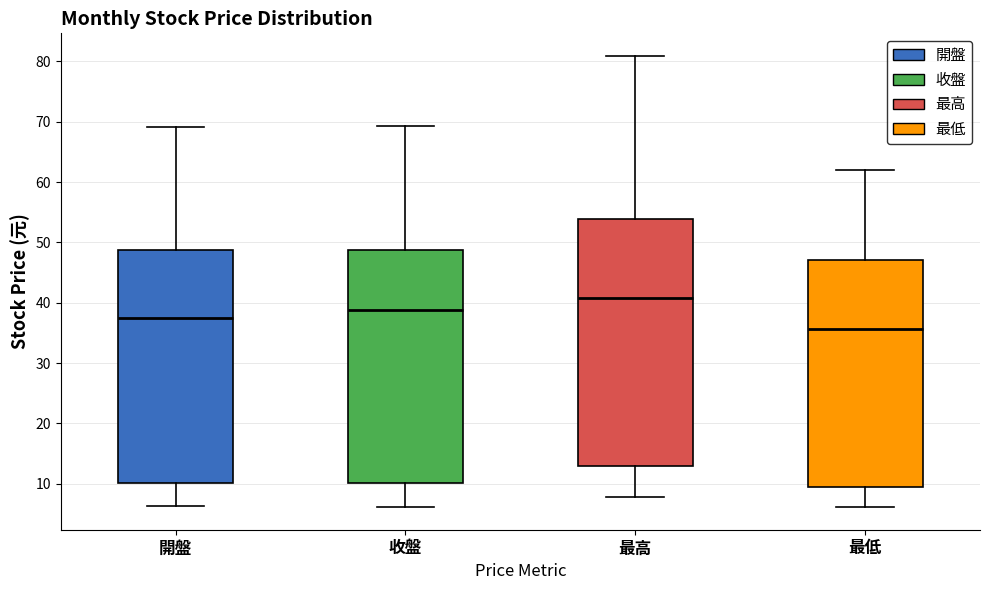

Which box is the tallest, from its lower edge to its upper edge?

最高